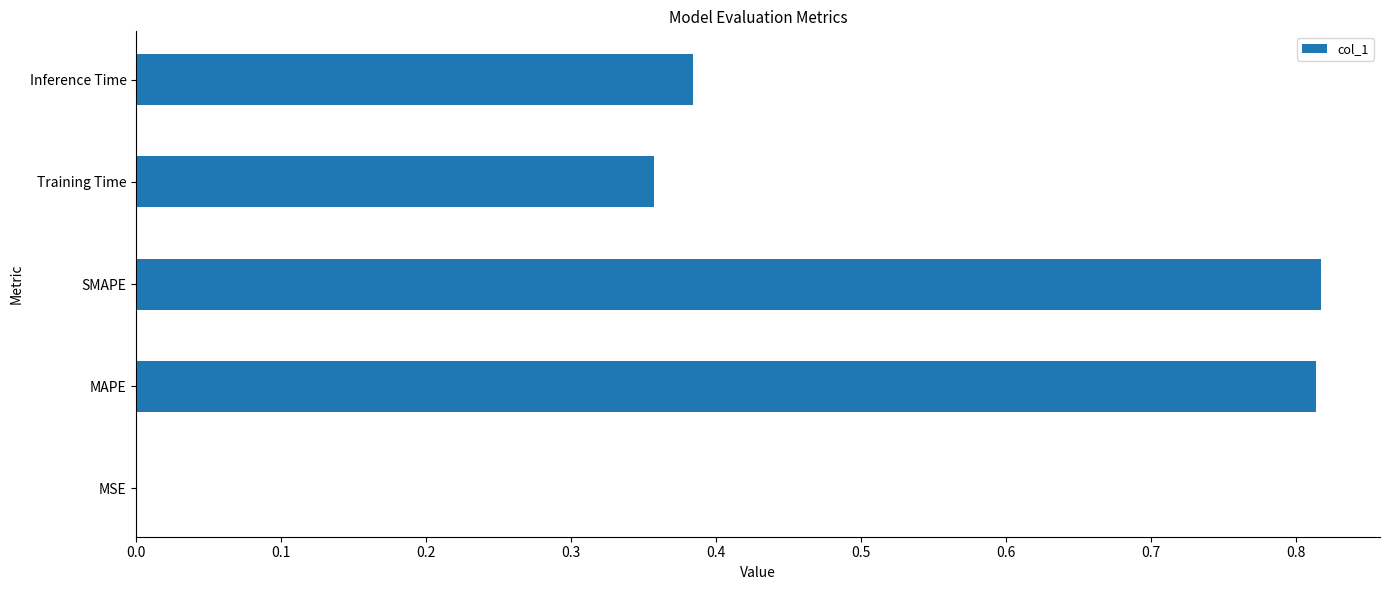

The value at Training Time is 0.5. True or false?

False